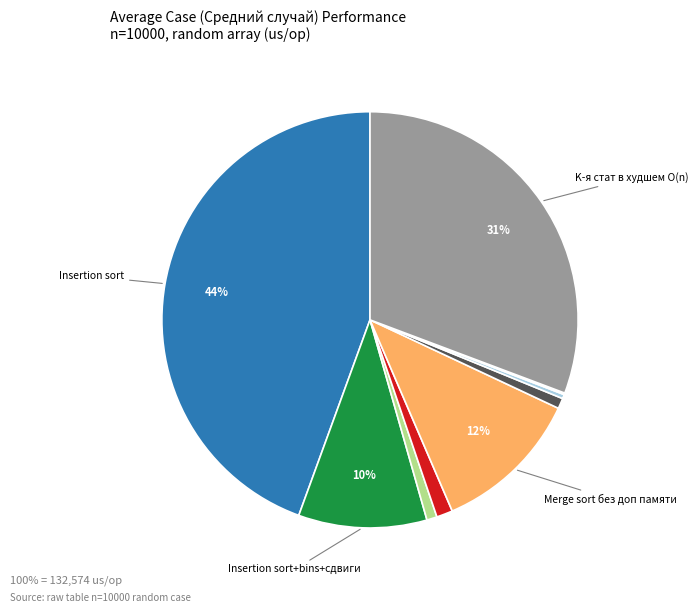

Is there any slice that represents more than half of the pie?

No